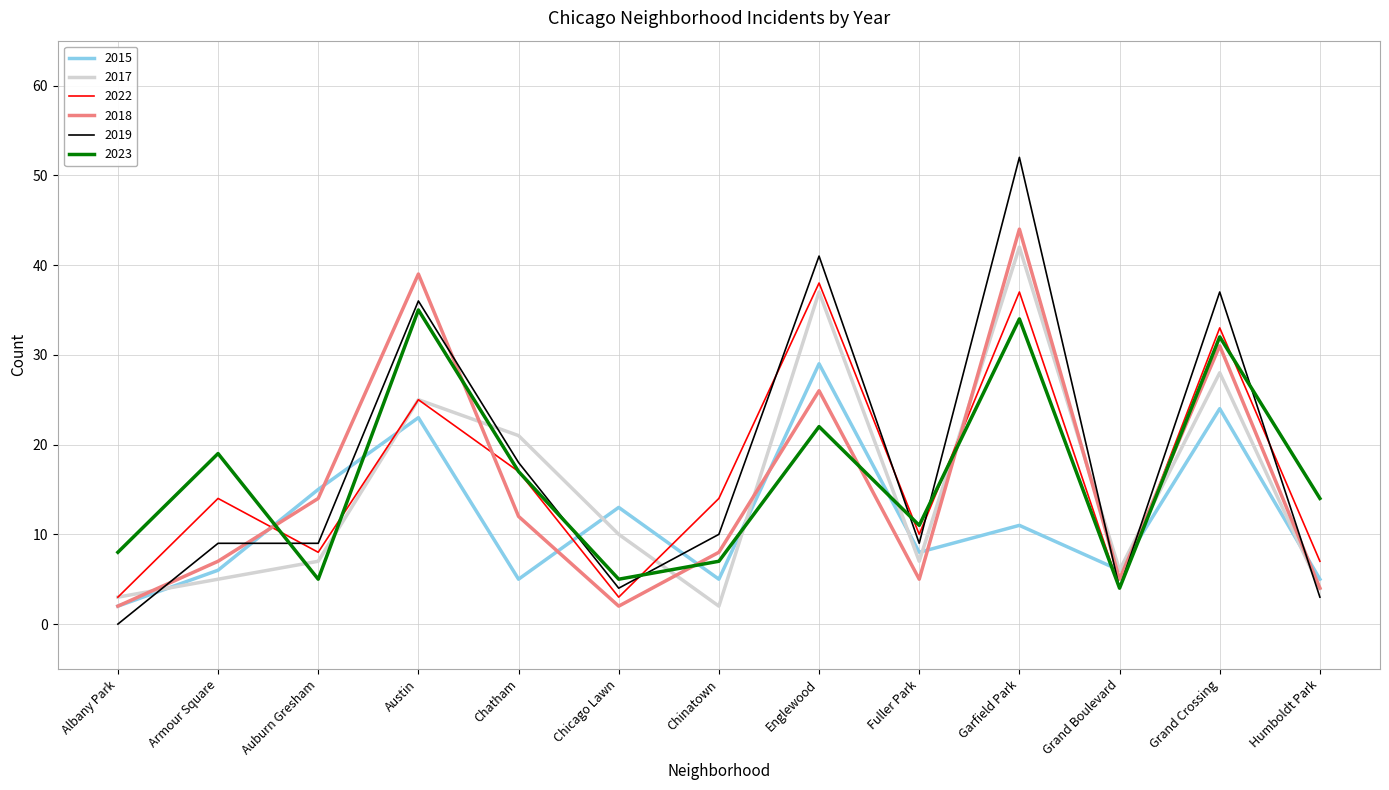

True or false: 2019 has more than 1 points higher than both neighbors.

True